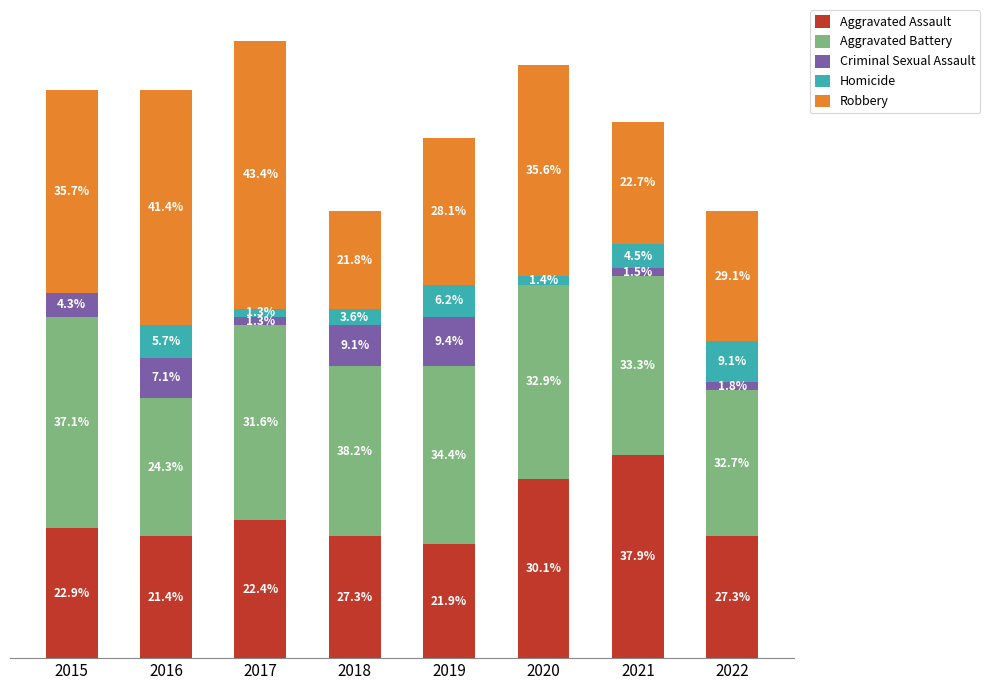

At which category is the sum across all series the highest?

2017